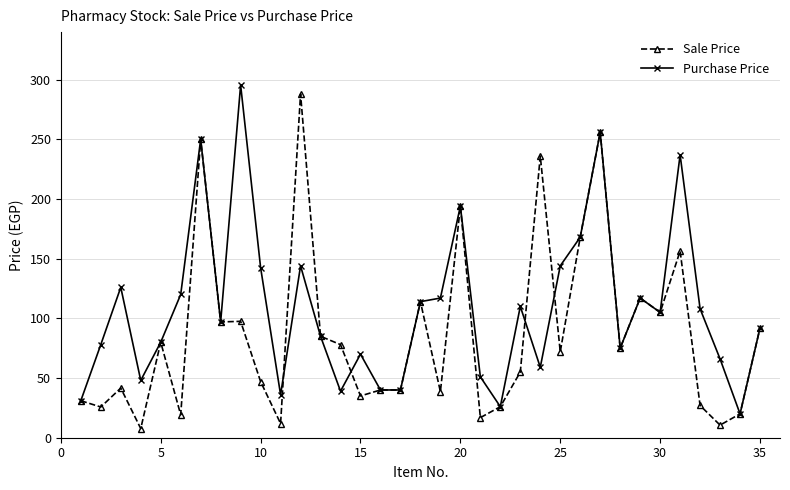

True or false: Purchase Price has more than 2 interior local peaks.

True